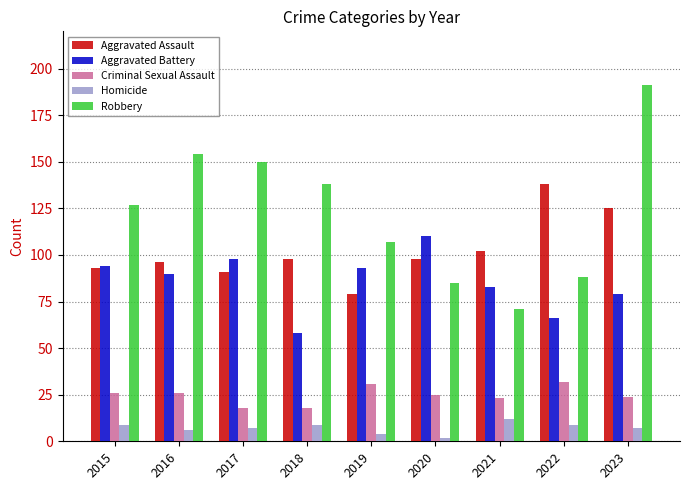

How many bars are there in total?

45